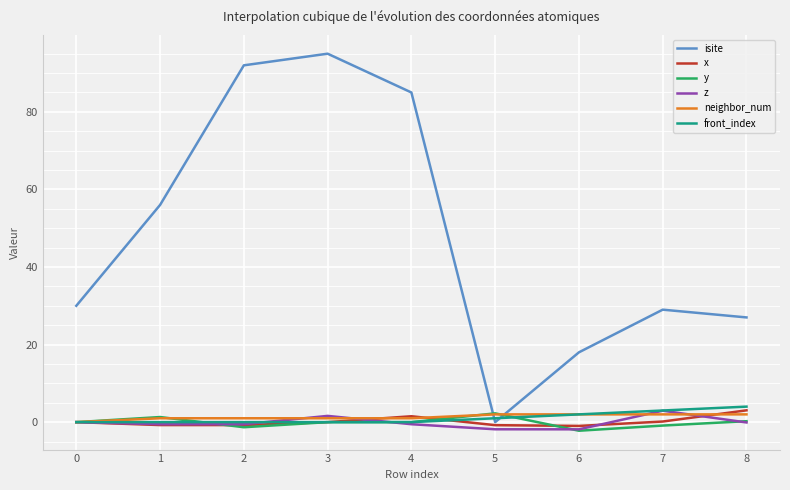

What is the difference between the front_index values at 5 and 1?

1.0